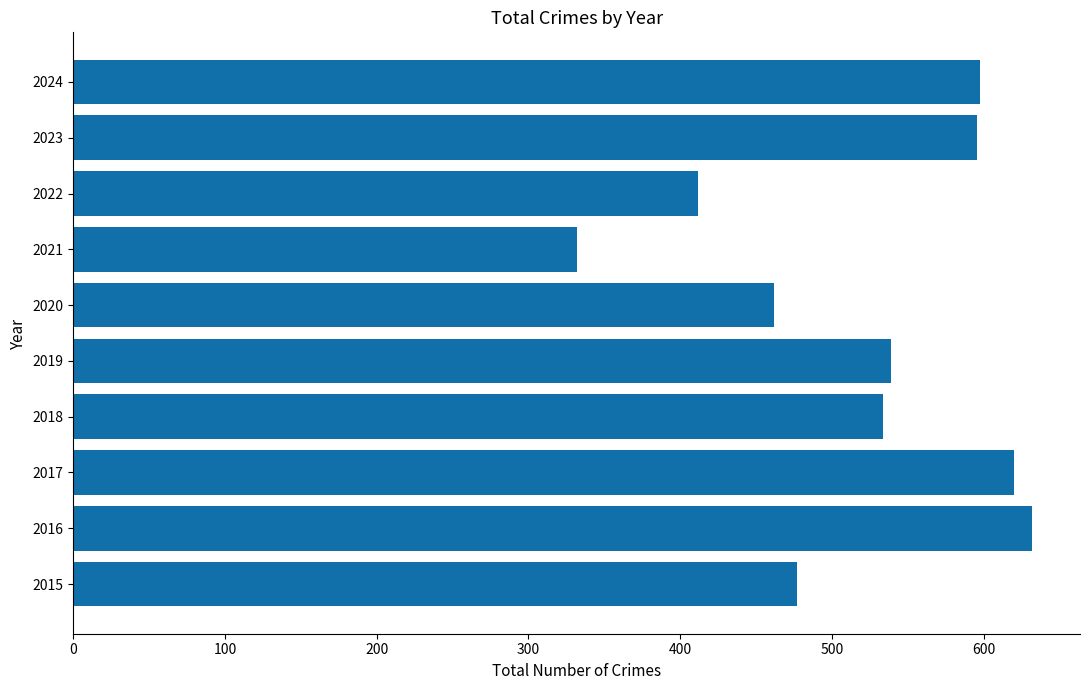

The value at 2022 is 412. True or false?

True